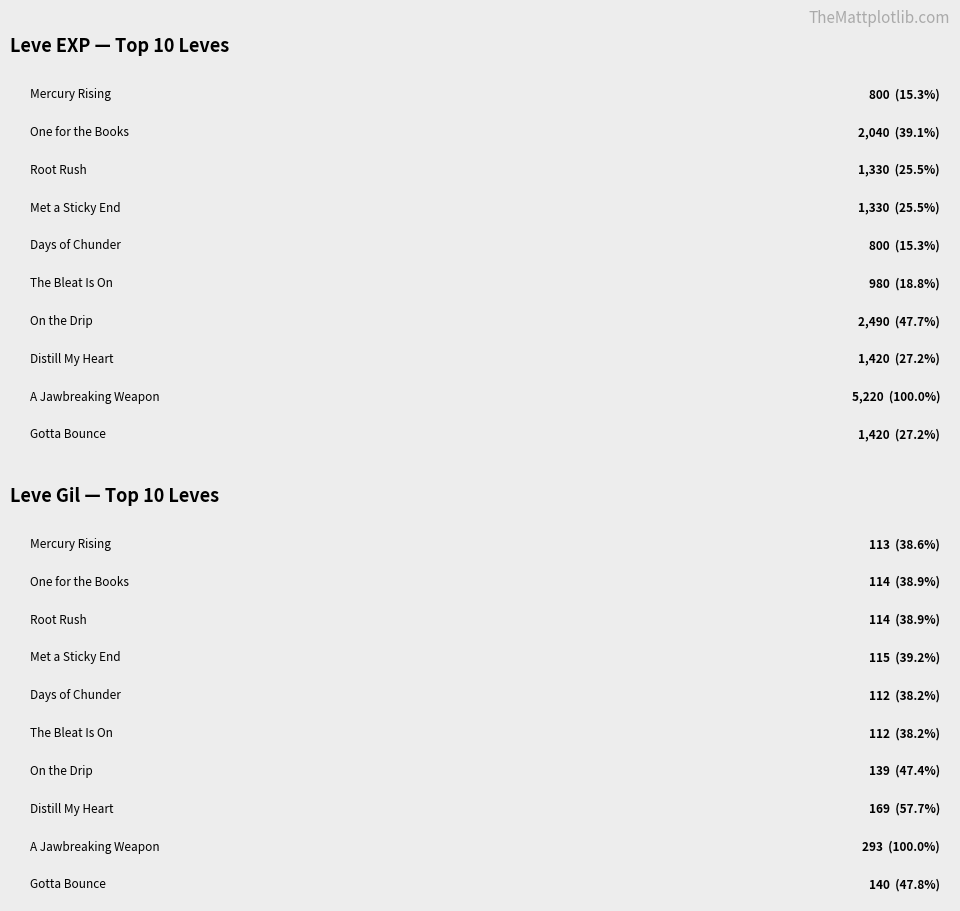

What is the approximate value of Leve EXP at Root Rush, to the nearest 10?

1330